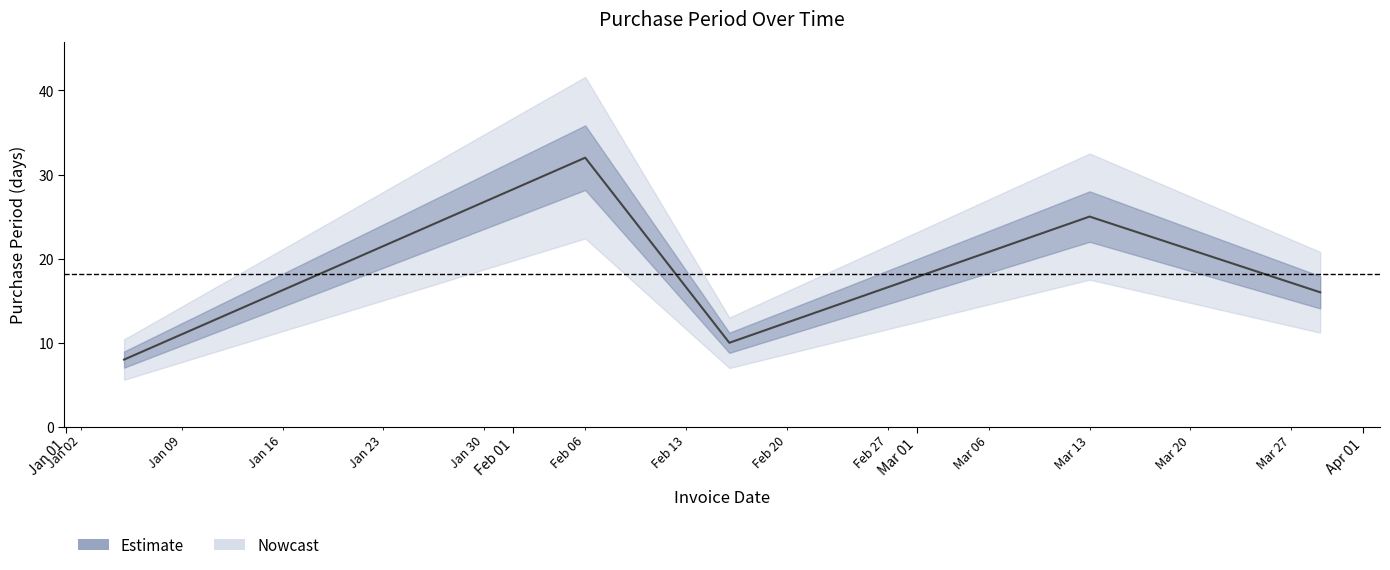

What is the difference between the second highest and minimum values?

17